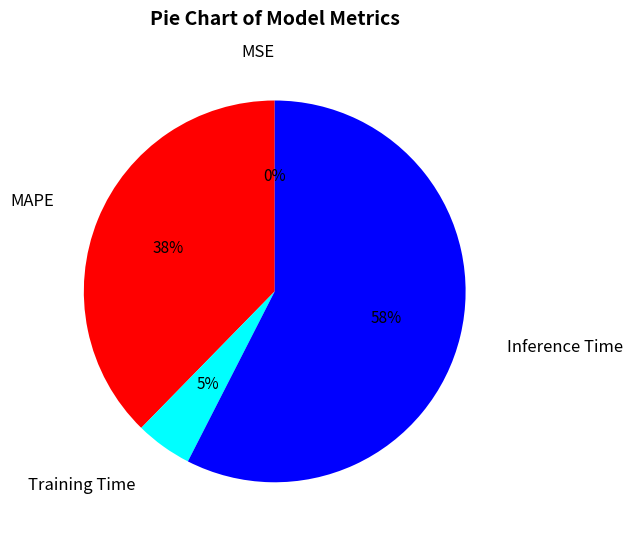

True or false: MAPE accounts for 38% of the total.

True